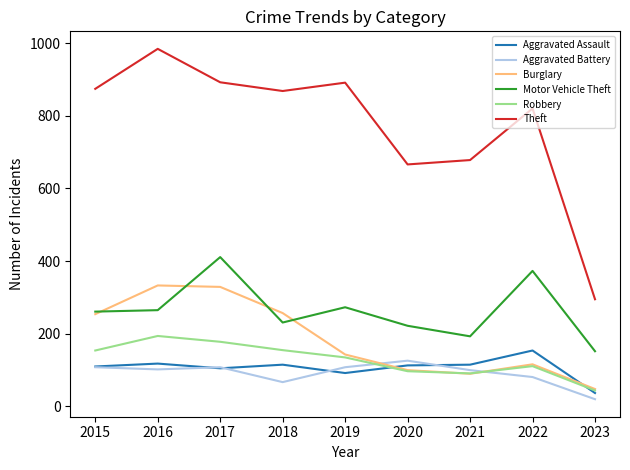

How many lines are shown in the chart?

6